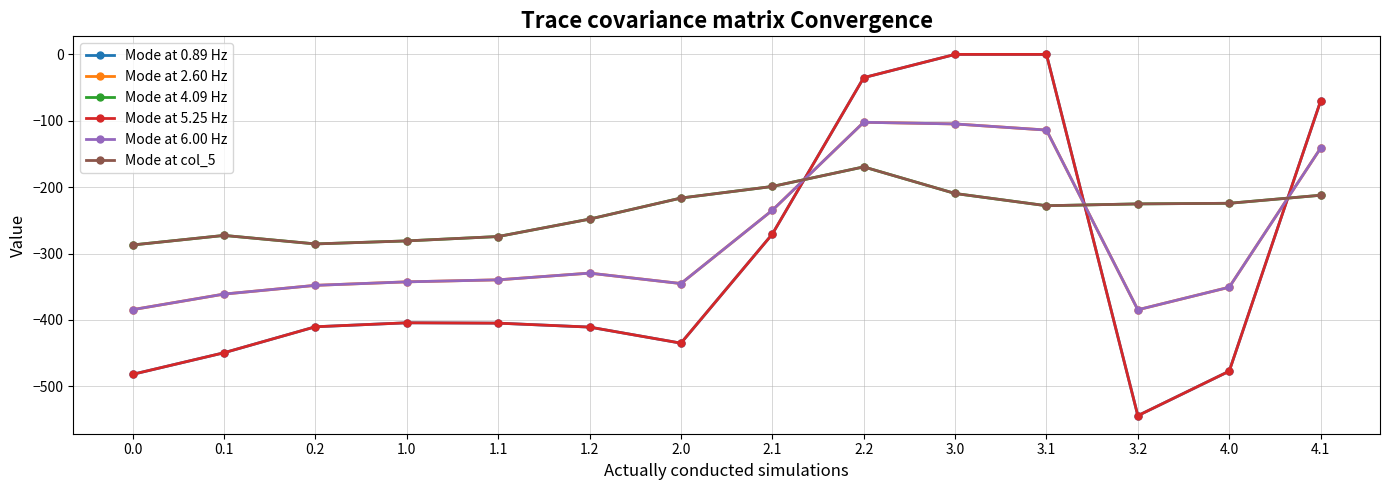

Does the chart have visible grid lines?

Yes